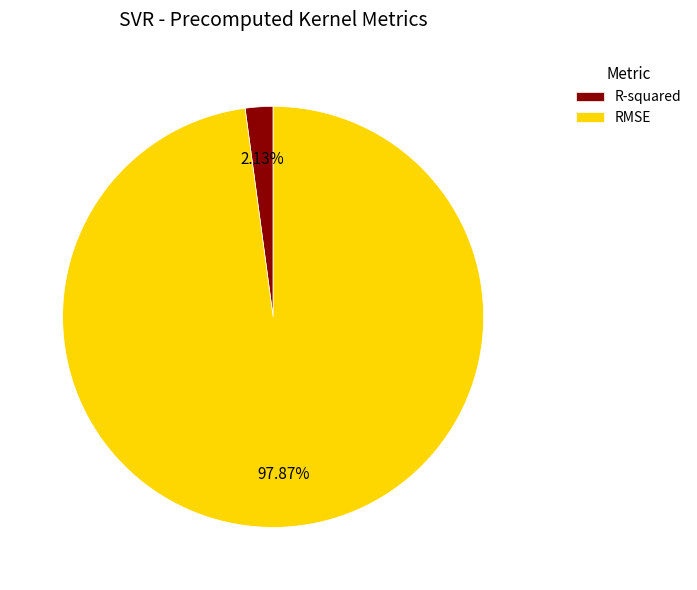

What is the total percentage of R-squared and RMSE?

100.0%